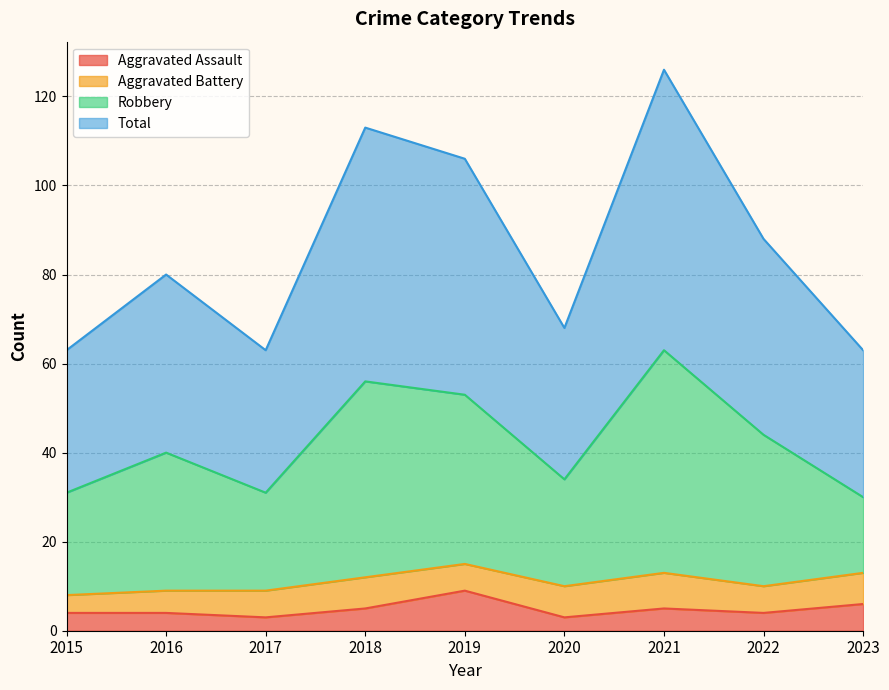

How many interior local peaks does the Aggravated Assault series have?

2